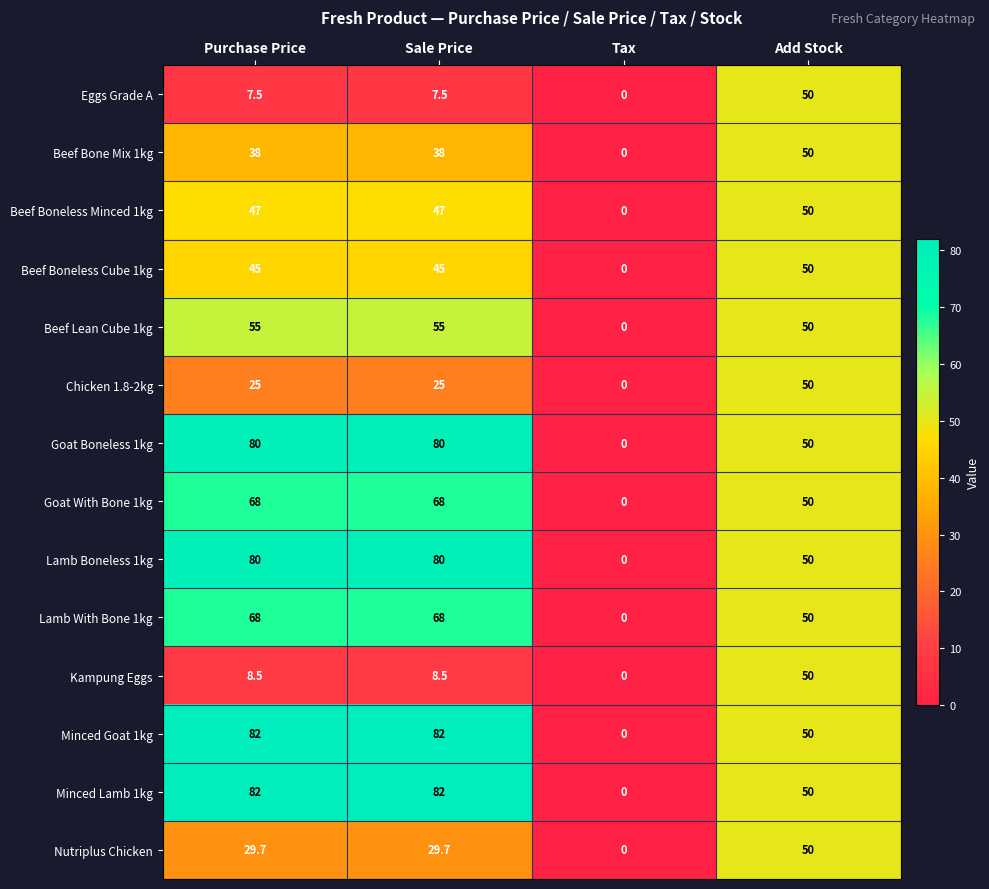

How many values in the Kampung Eggs series are below 8?

1